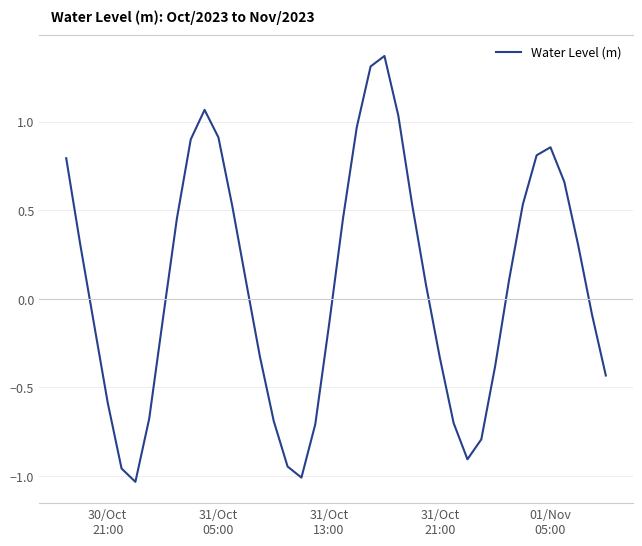

True or false: the data has more than 0 interior local peaks.

True